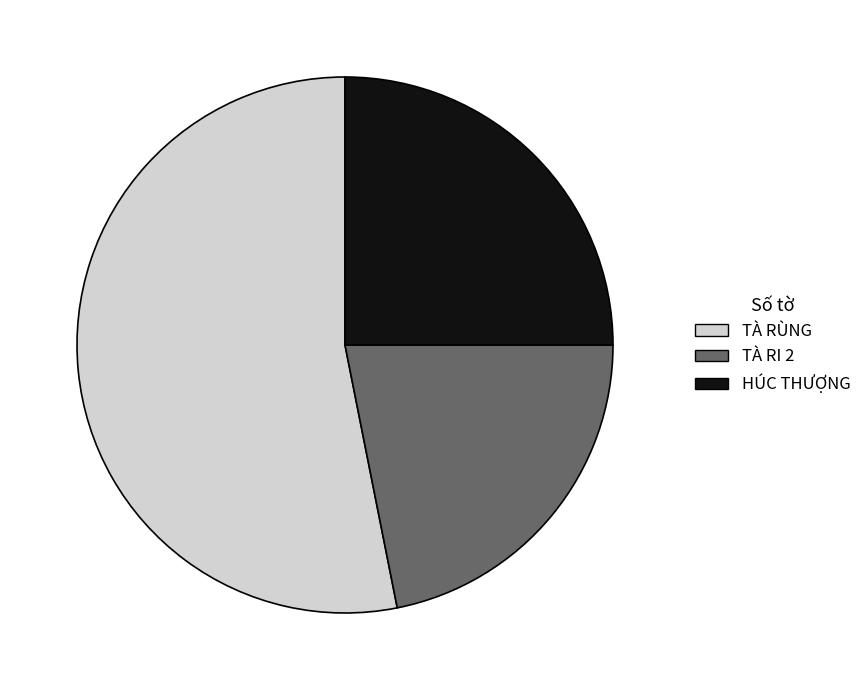

Rank the categories by value from lowest to highest.

TÀ RI 2, HÚC THƯỢNG, TÀ RÙNG